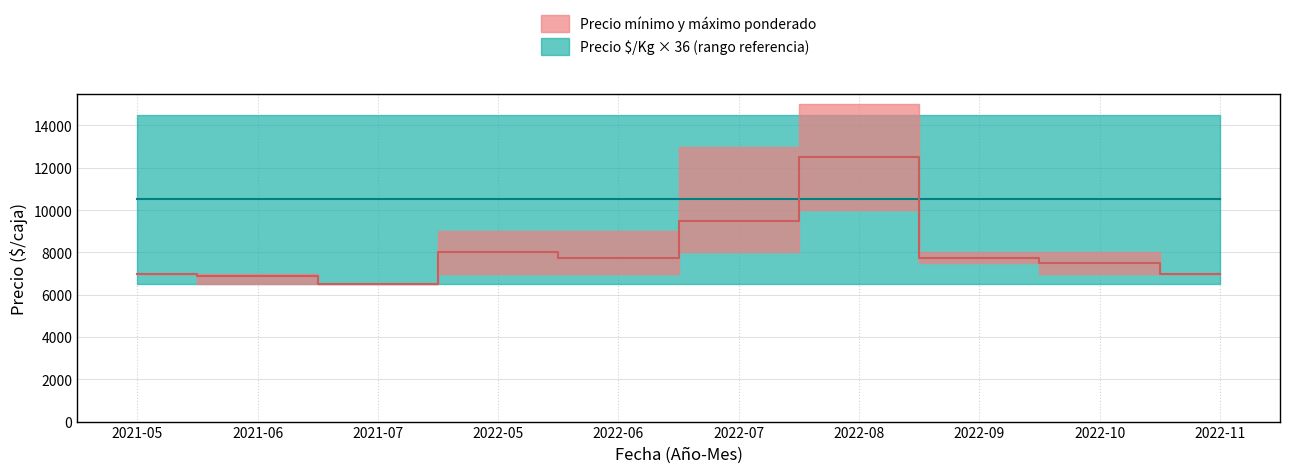

Is it true that Precio minimo equals 9929 at 2021-07?

False